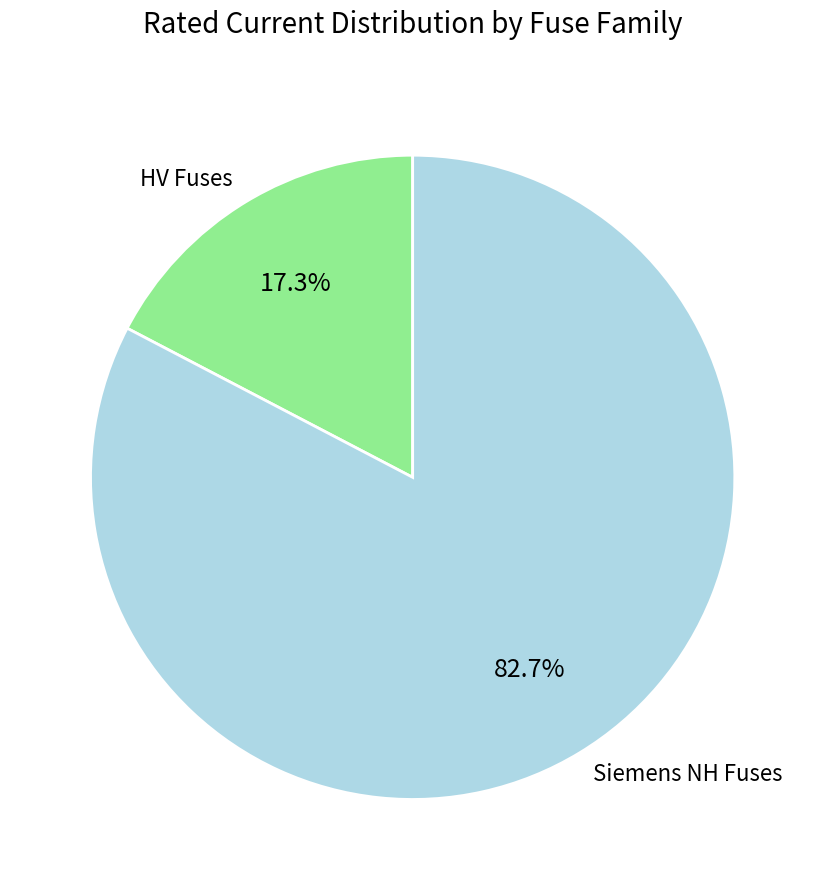

Is there a majority slice in this chart?

Yes